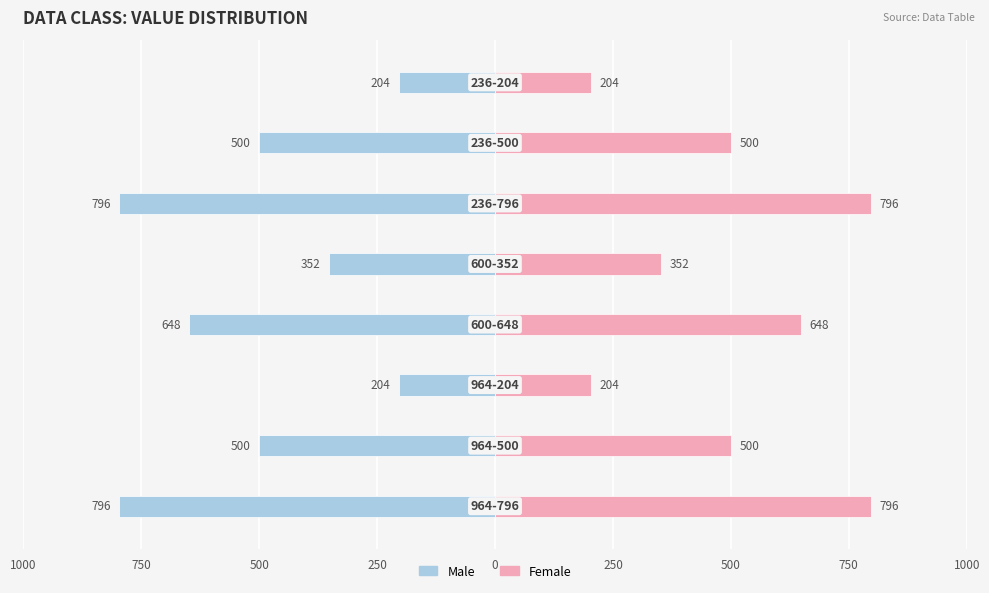

List the series in order of their peak value, highest first.

Female, Male